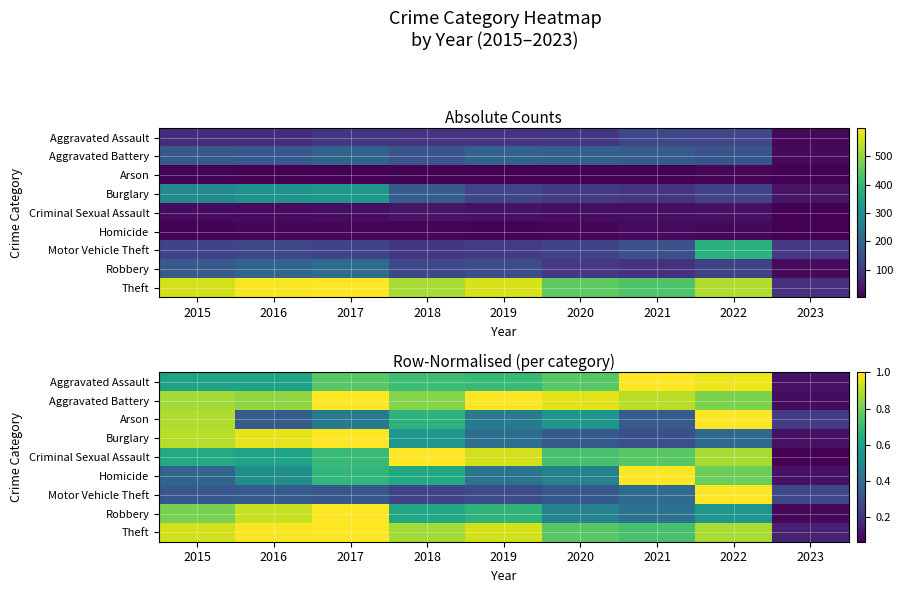

What is the total value across all series at 2019?

5.8